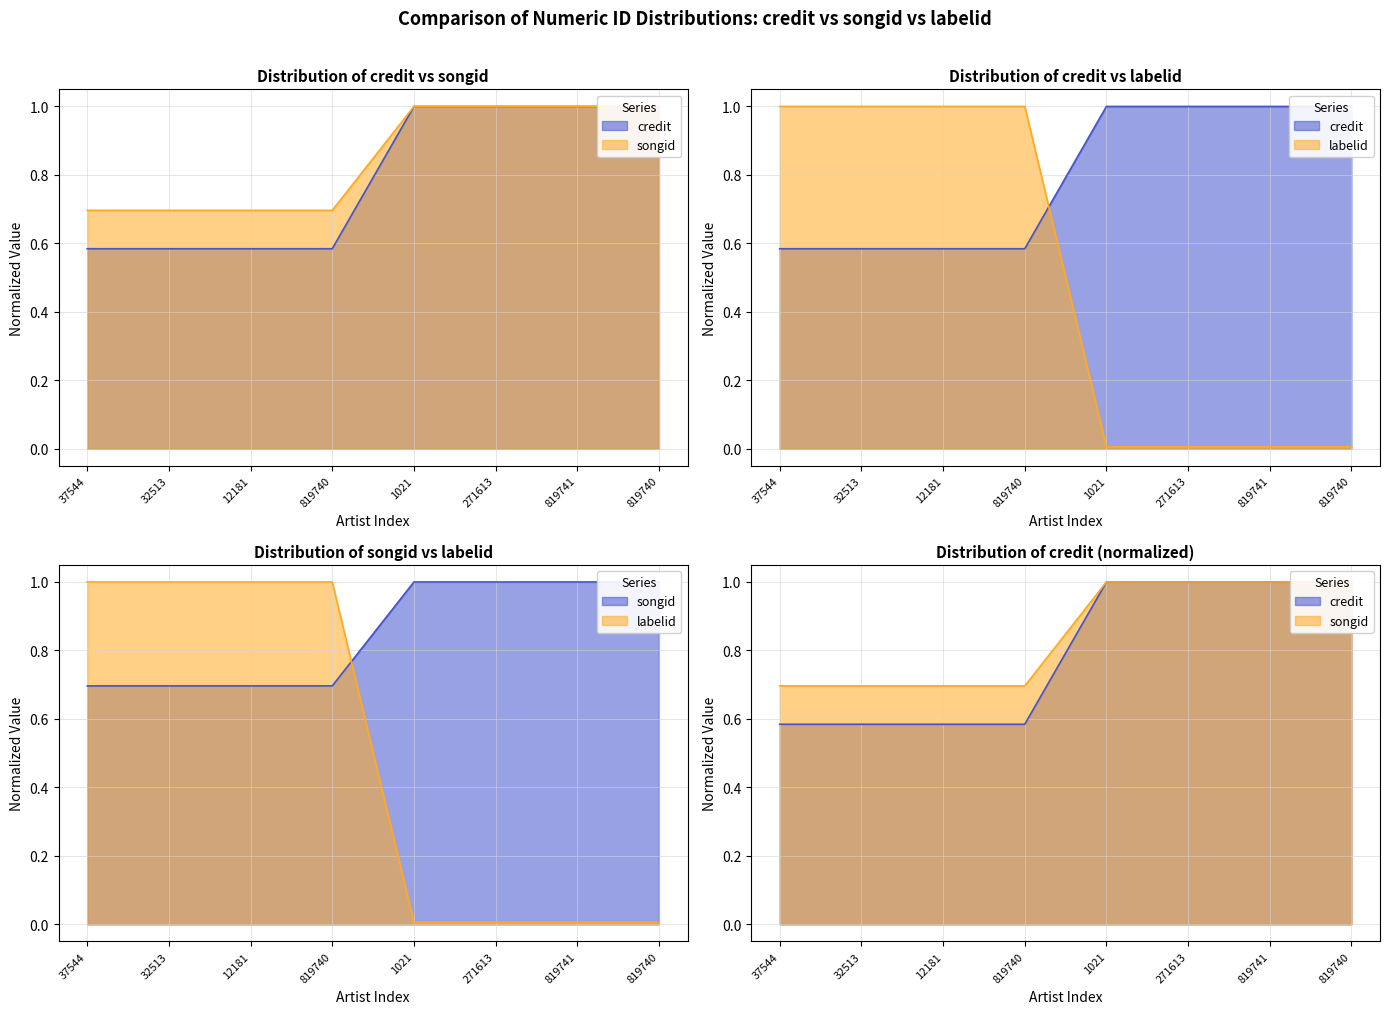

List the series in order of their peak value, lowest first.

credit, songid, labelid